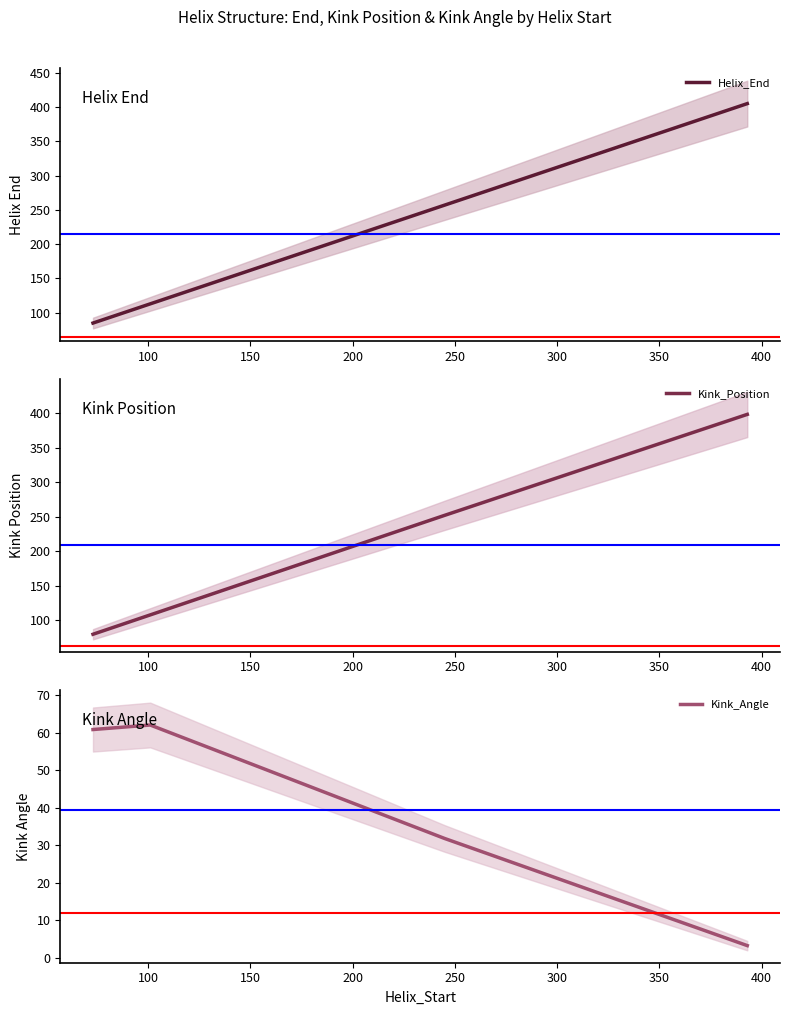

True or false: Helix_End has more than 1 interior local peaks.

False